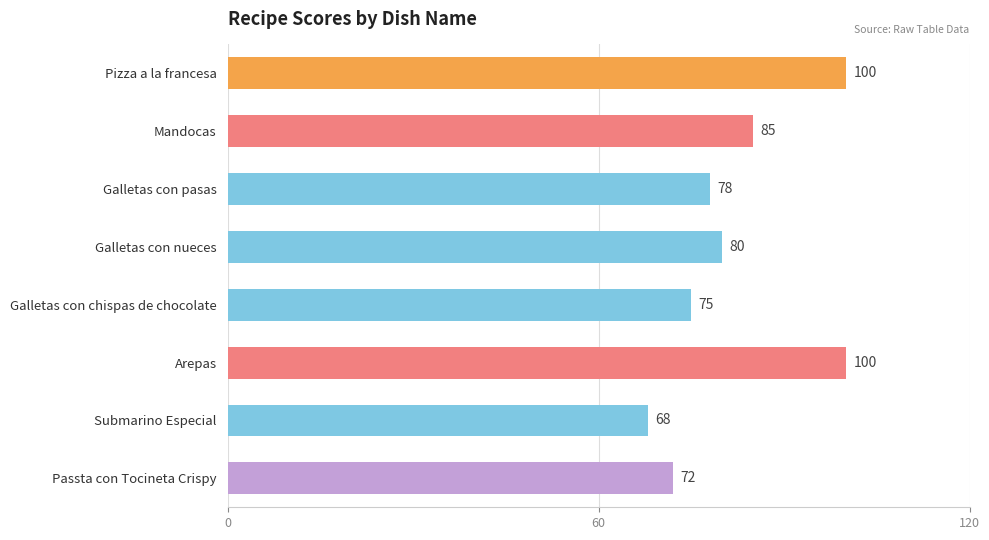

What is the label of the 5th bar from the bottom?

Galletas con nueces